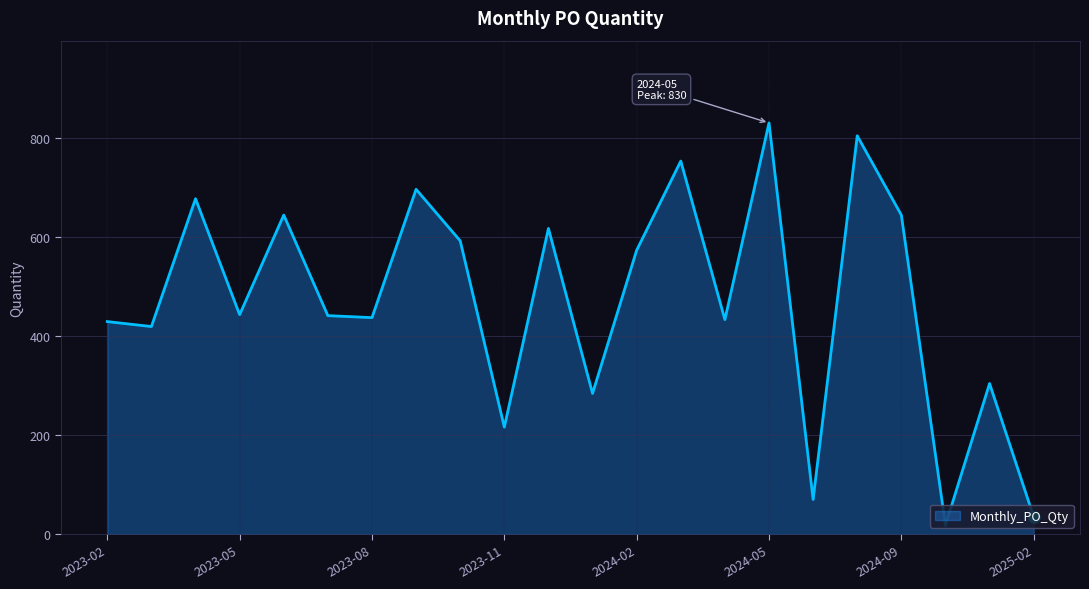

What is the difference between the maximum and minimum values?

812